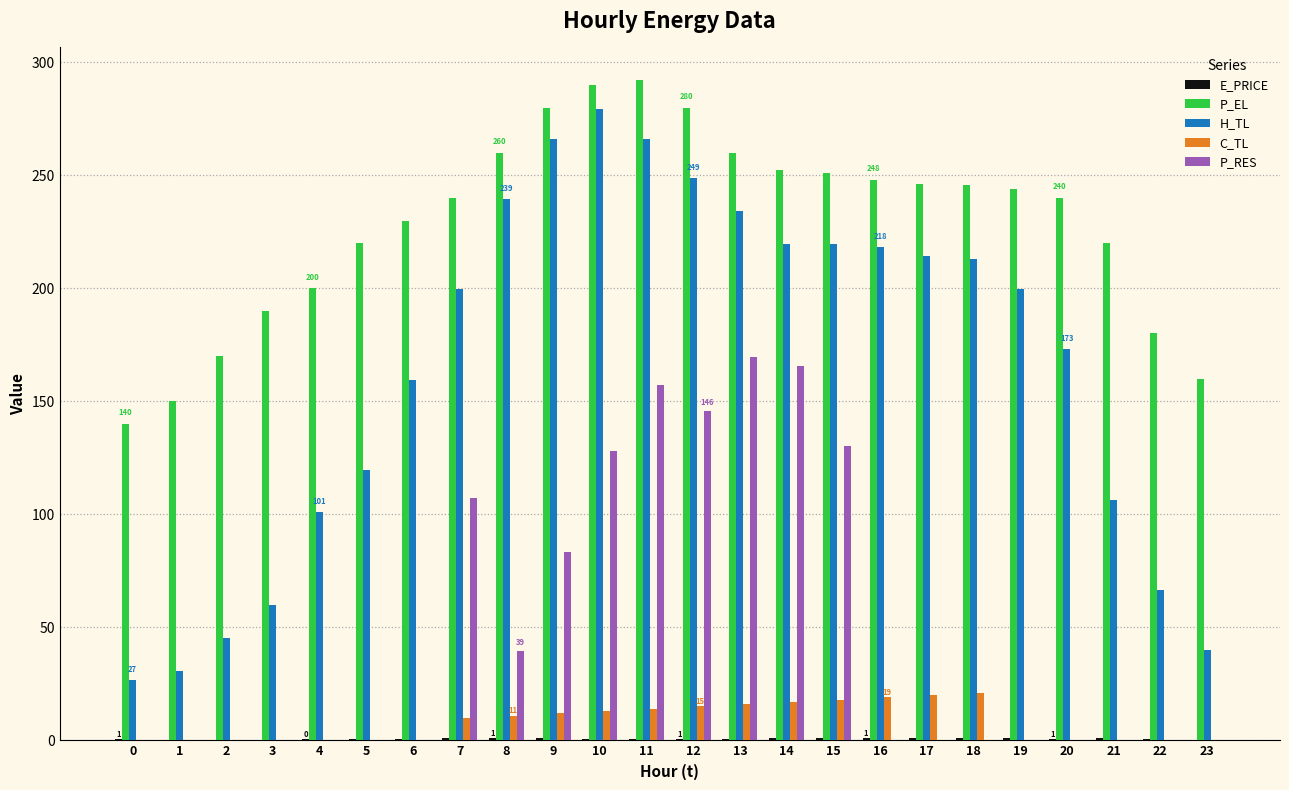

True or false: P_EL has a value of 77.6 at 13.

False